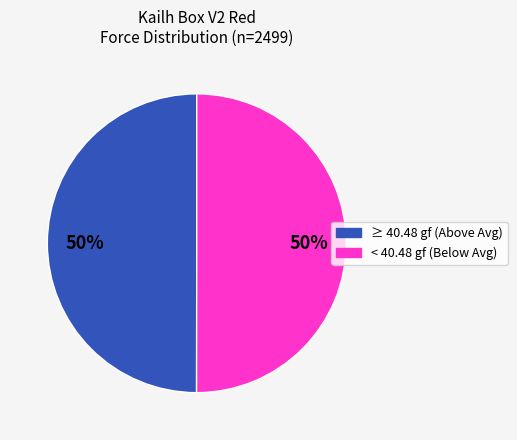

True or false: < 40.48 gf (Below Avg) accounts for 56% of the total.

False